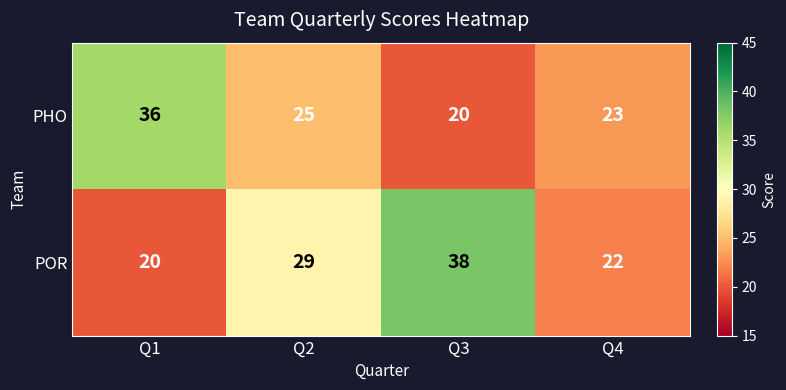

True or false: PHO has a value of 31 at Q3.

False